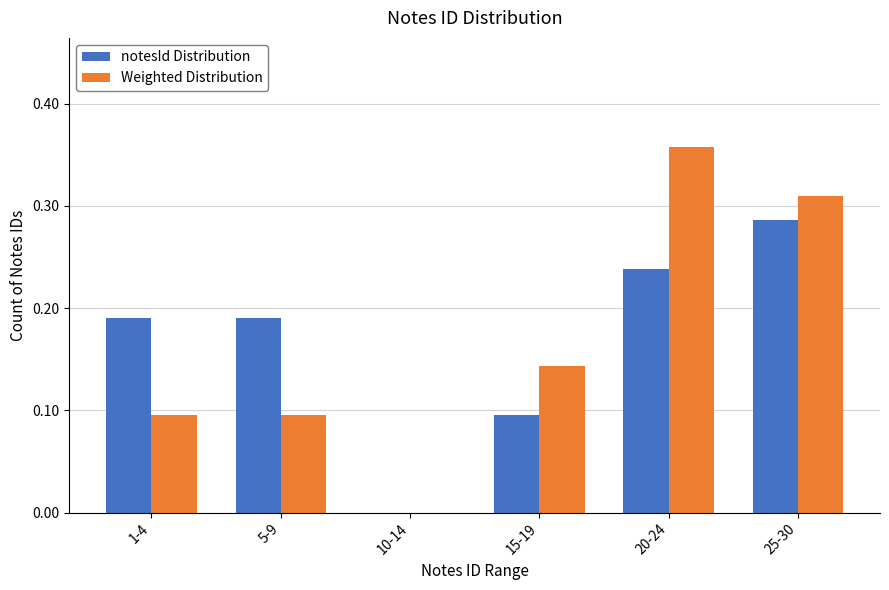

Is the value of notesId Distribution at 25-30 greater than the value of Weighted Distribution at 5-9?

Yes